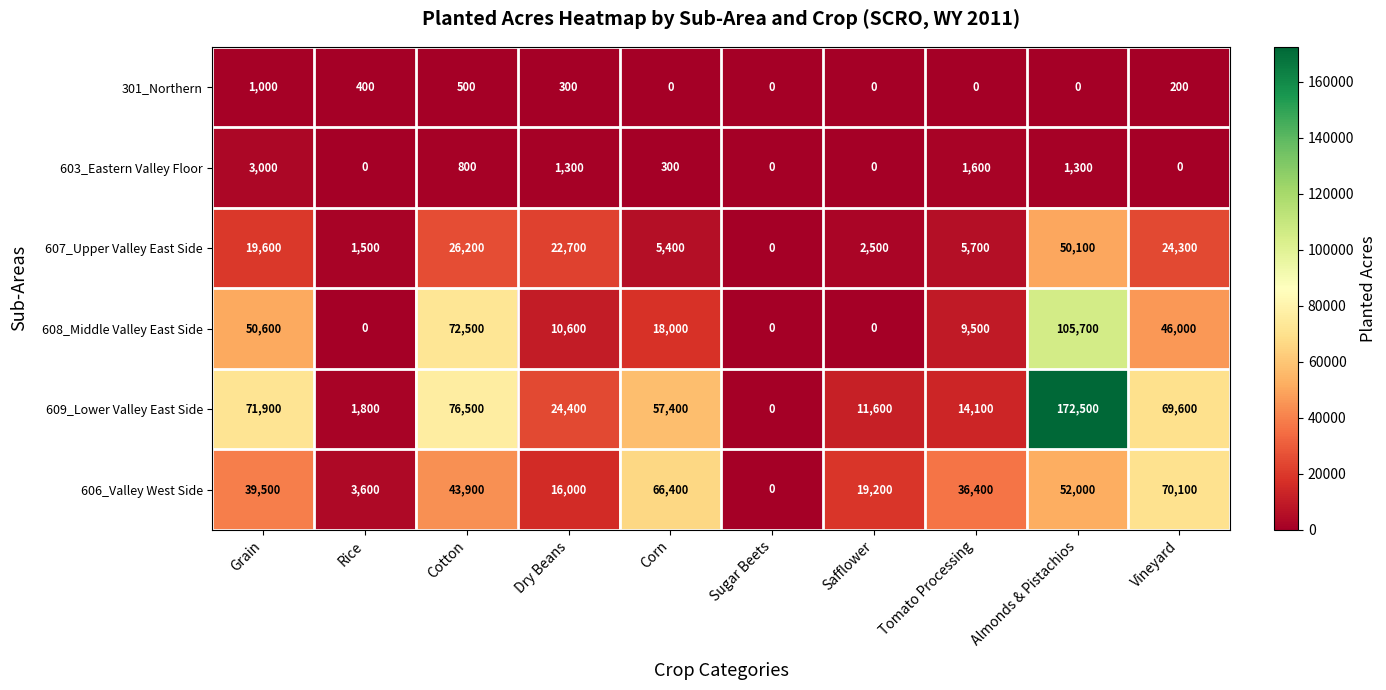

At how many categories does at least one series exceed 40645?

5